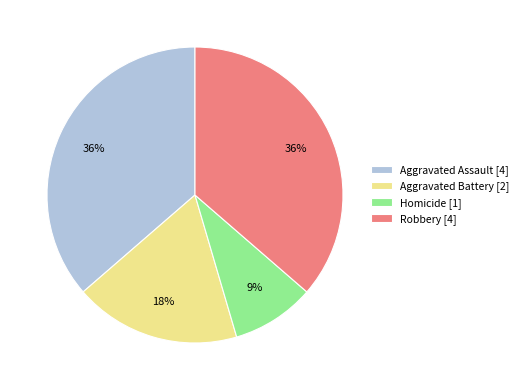

Is it true that Aggravated Battery is 18% of the pie?

True